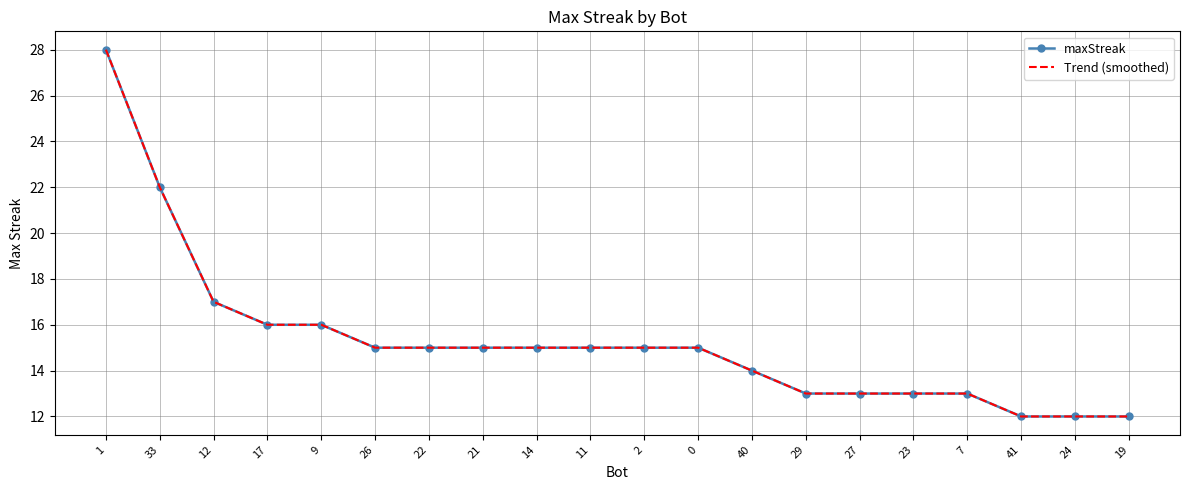

At which label is Trend (smoothed) closest to 20?

33